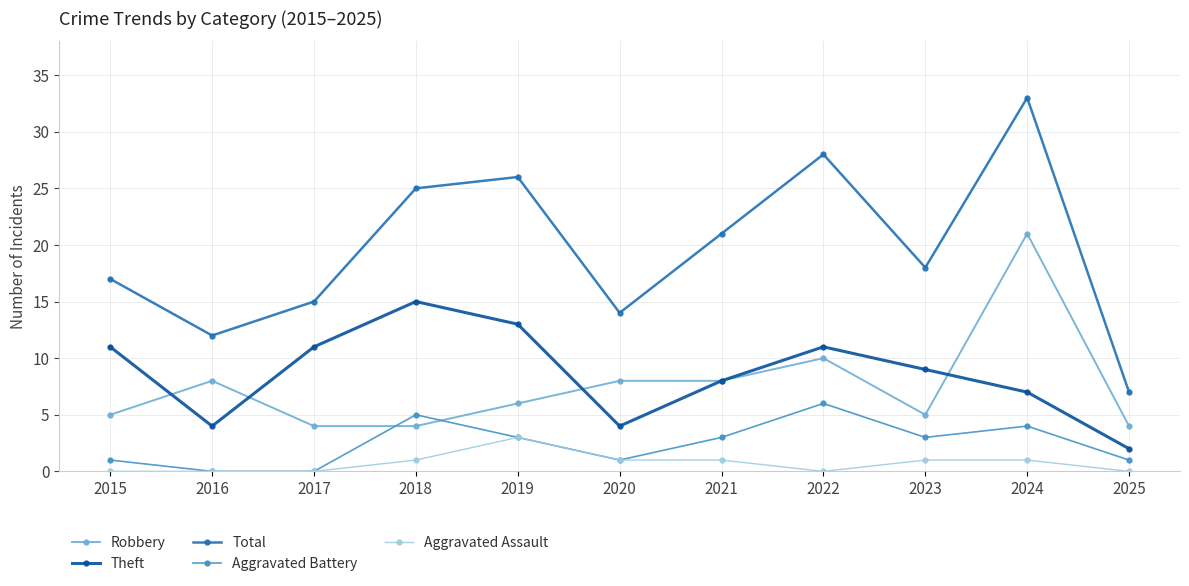

The value of Robbery at 2016 is 2. True or false?

False